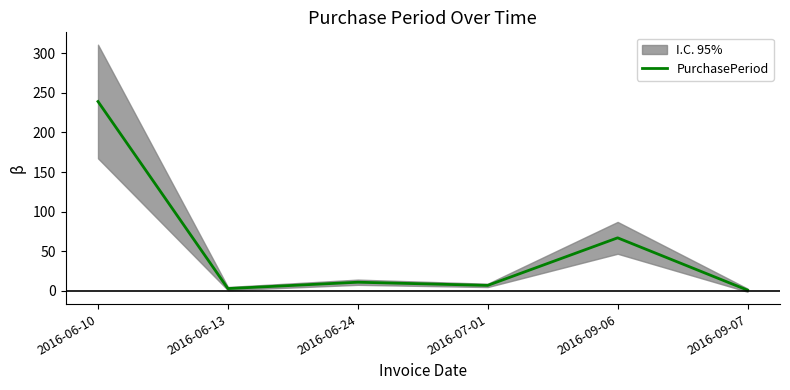

Rank the categories by value from highest to lowest.

2016-06-10, 2016-09-06, 2016-06-24, 2016-07-01, 2016-06-13, 2016-09-07